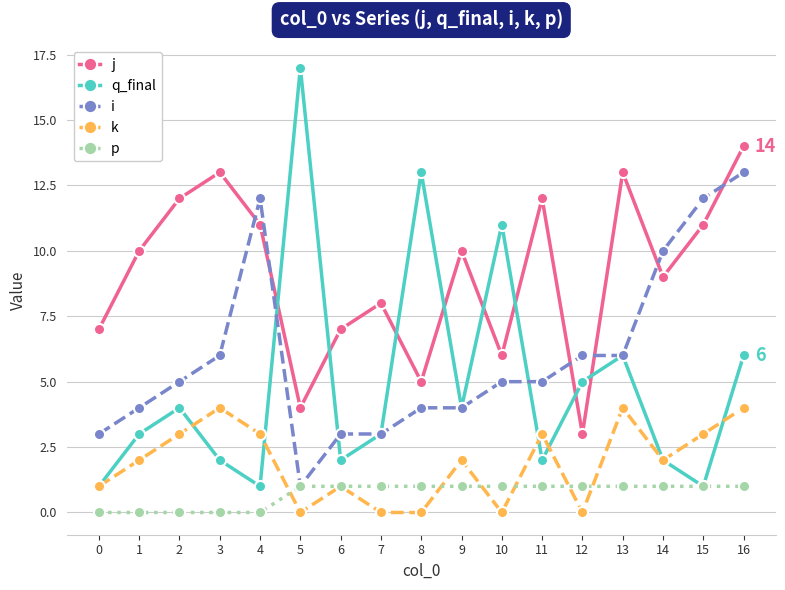

Which series has the largest total across all categories?

j